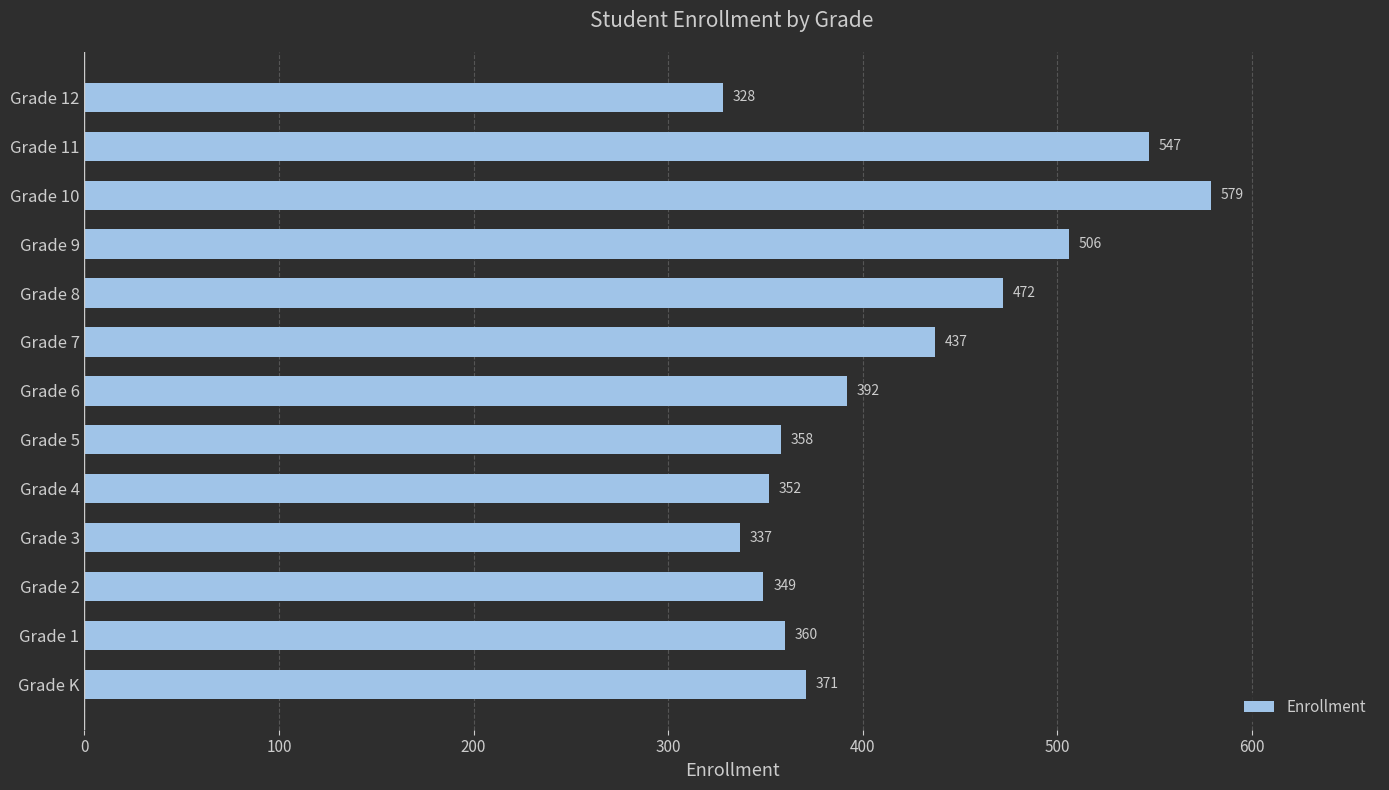

What is the maximum value shown in the chart?

579